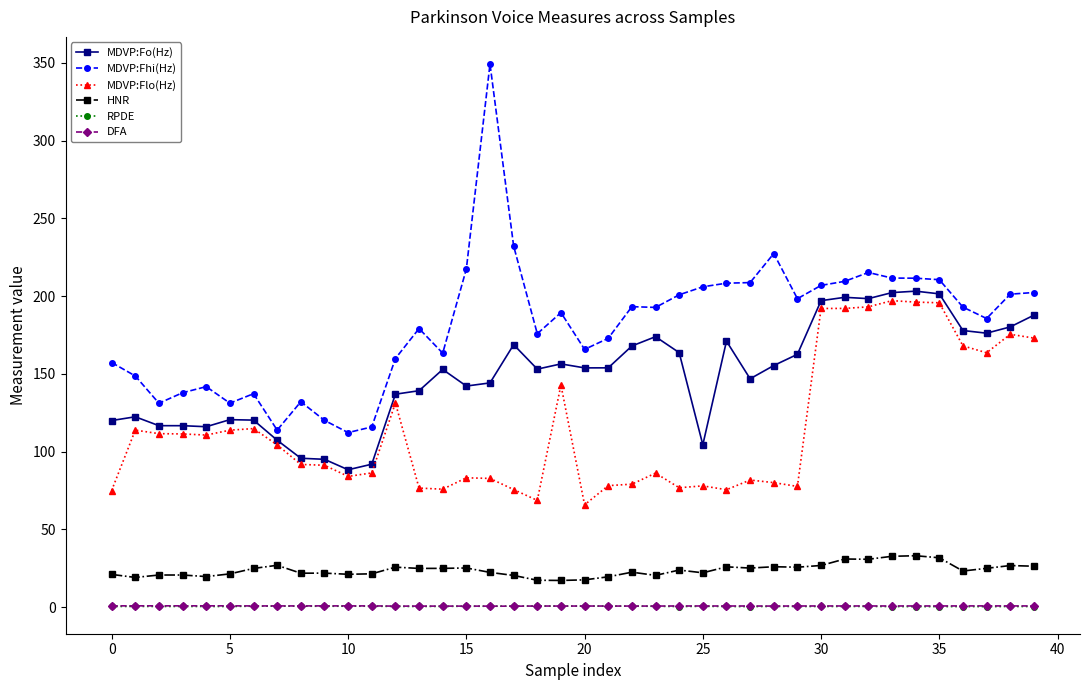

What is the highest value of the HNR series?

33.0